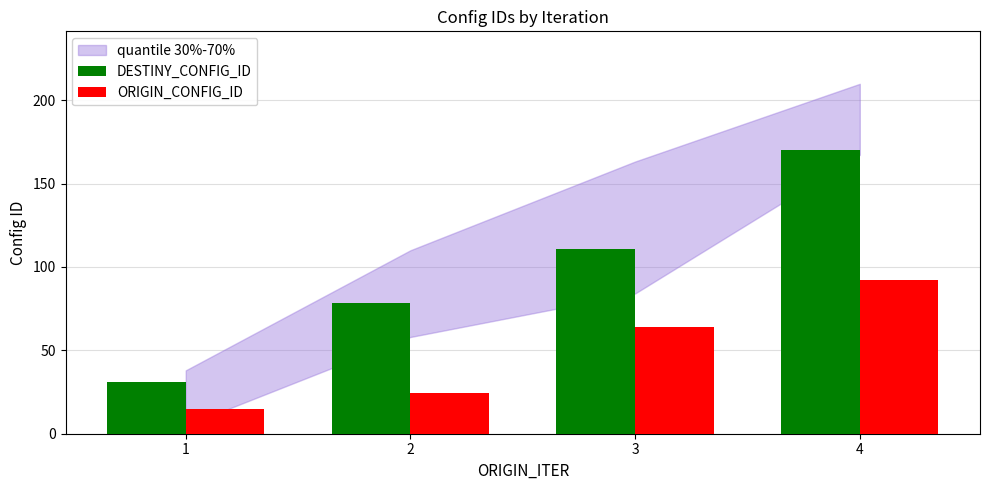

Which series has the widest spread of values?

DESTINY_CONFIG_ID